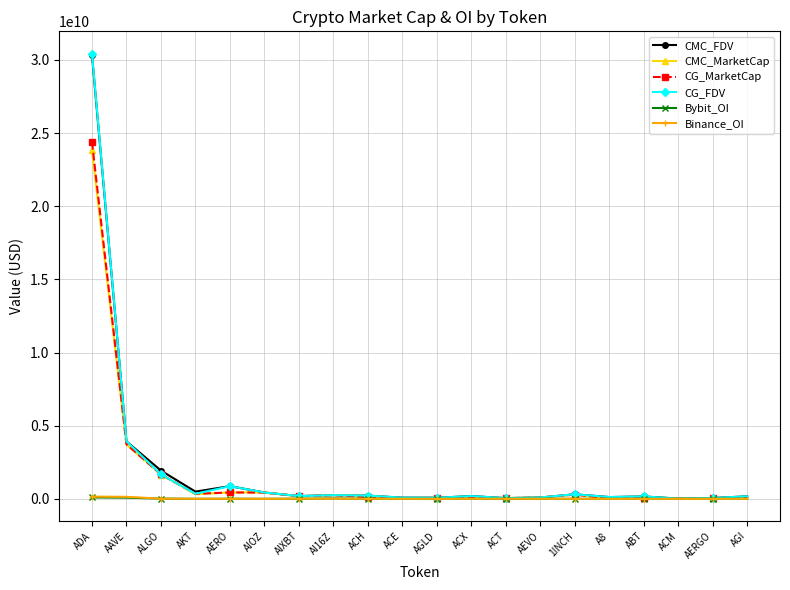

Does the chart have visible grid lines?

Yes